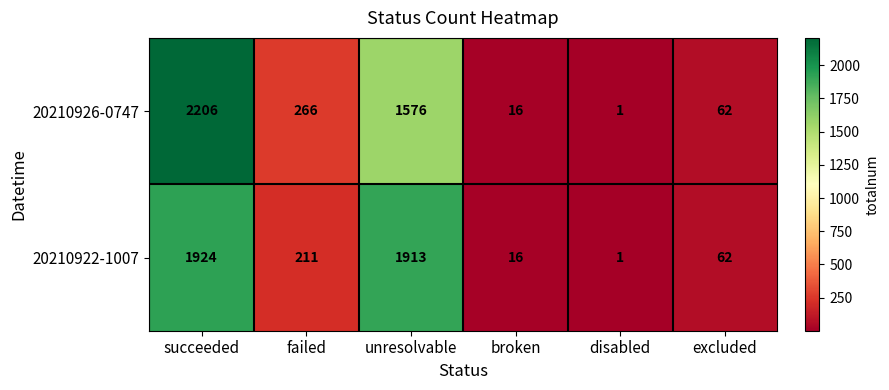

How many series are shown in this chart?

2